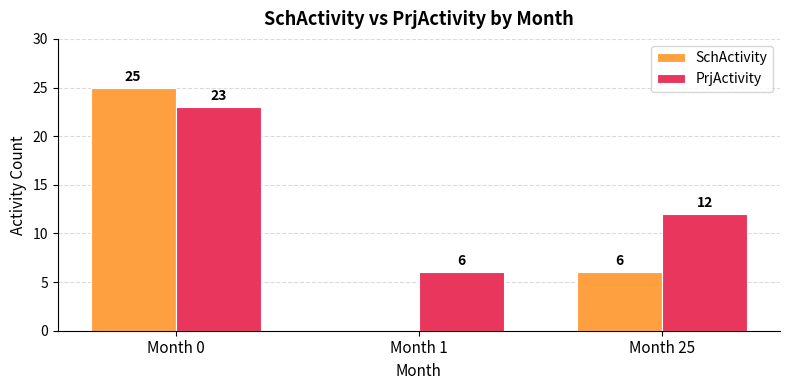

Count the number of categories in the chart.

3